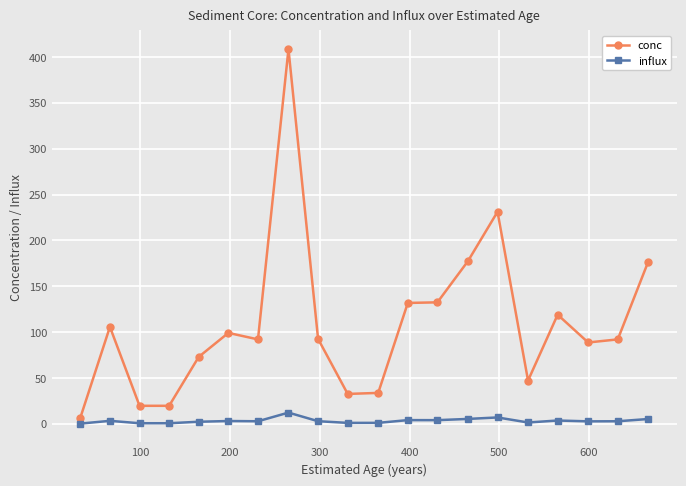

What is the value of the conc point at the 7th from the left?

92.0